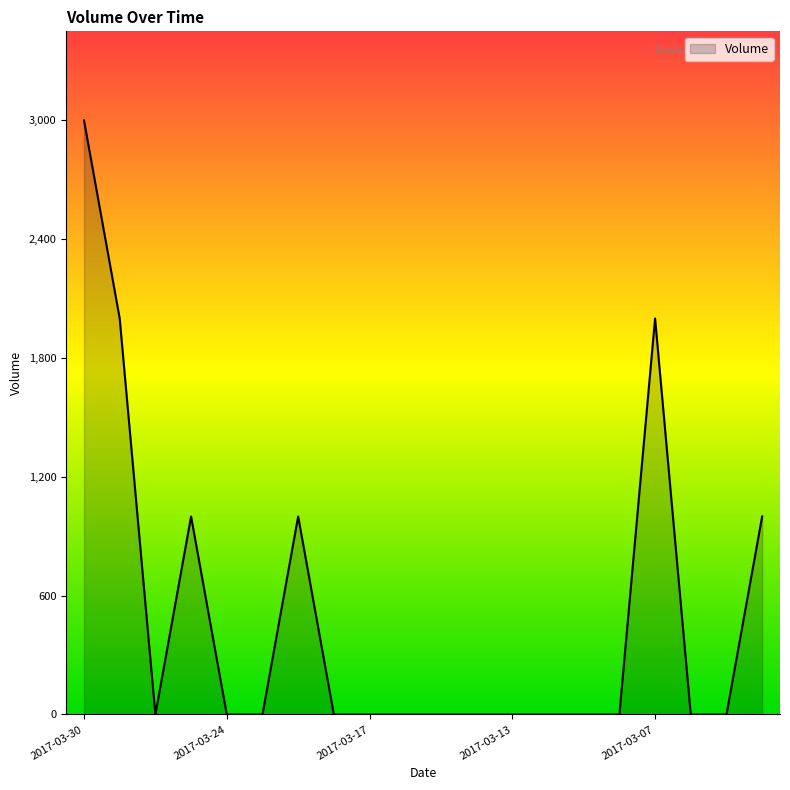

What is the difference between the maximum and minimum values?

3000